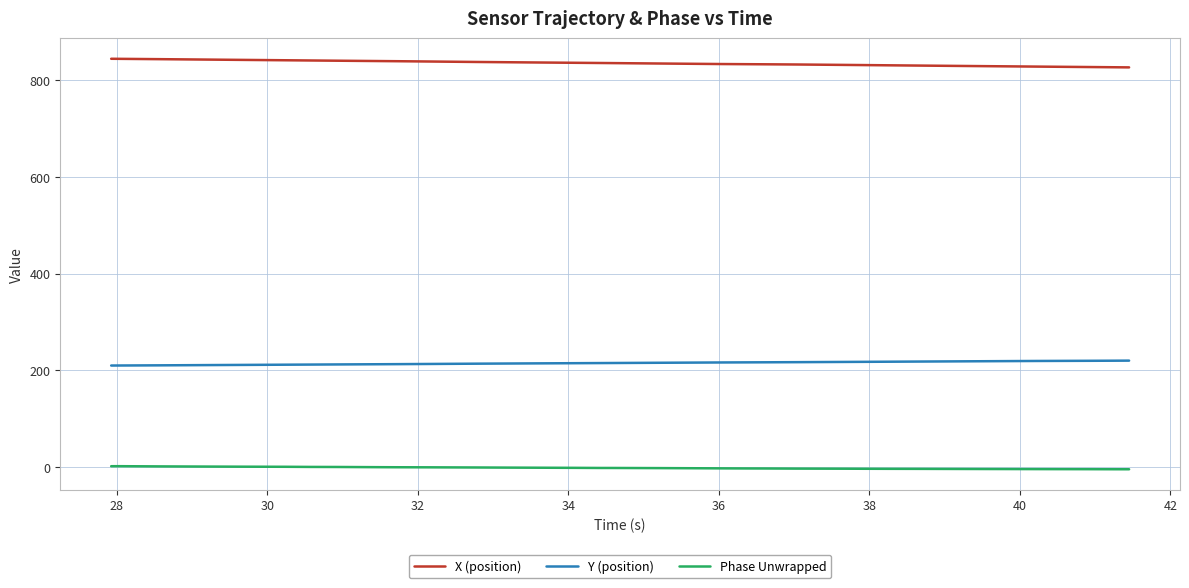

True or false: Phase Unwrapped and X (position) intersect in this chart.

False